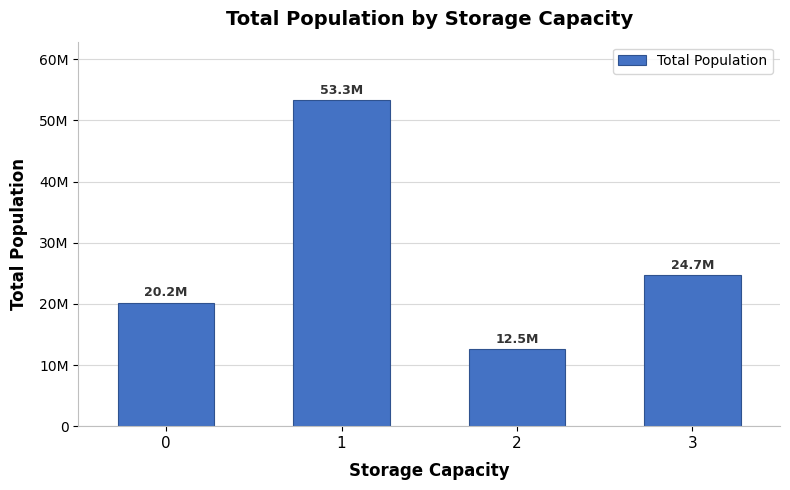

What is the maximum value shown in the chart?

53296522